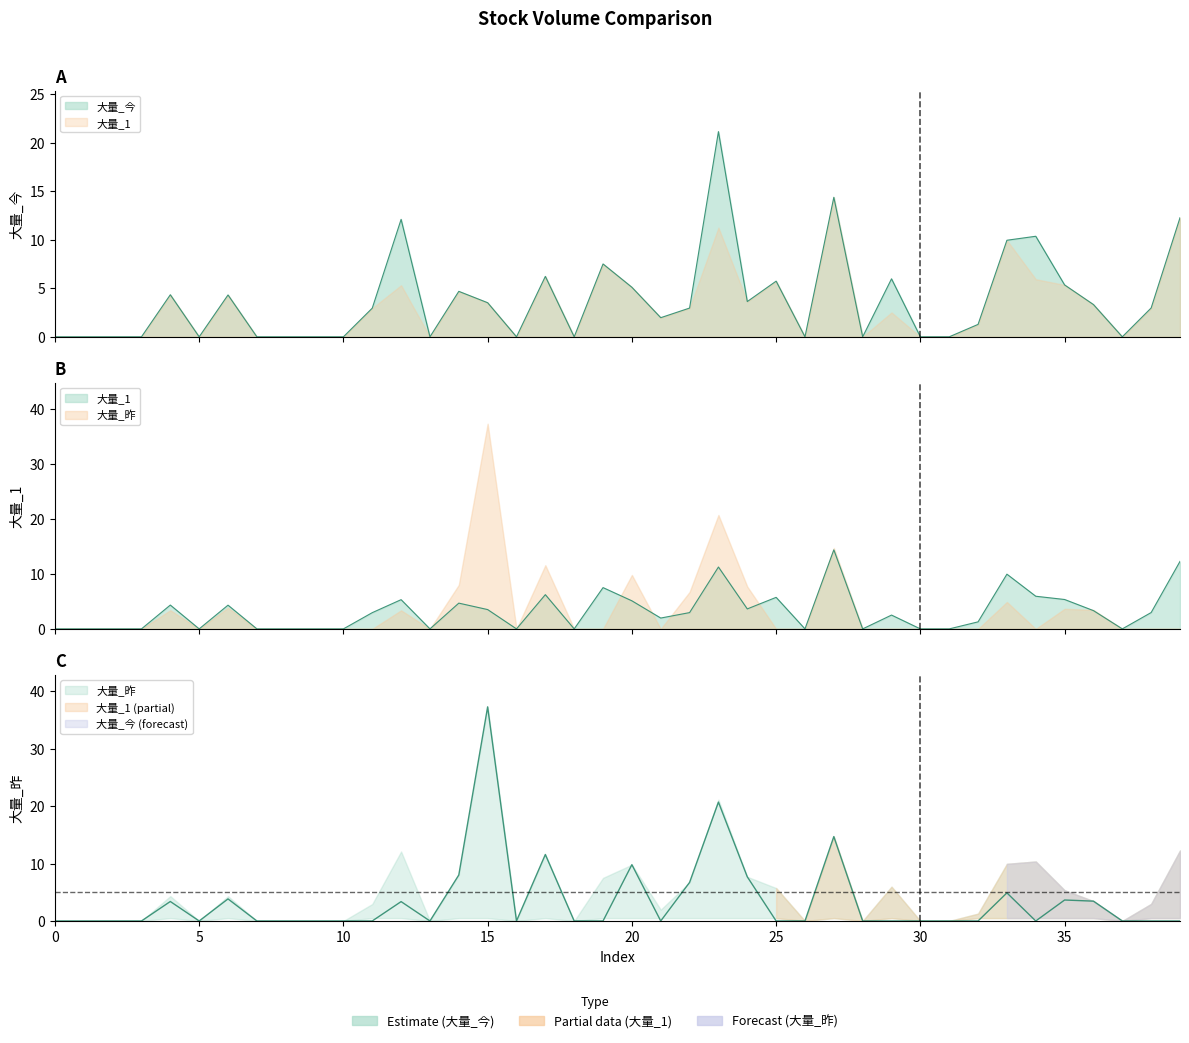

Where is 大量_1 nearest to the value 7?

19